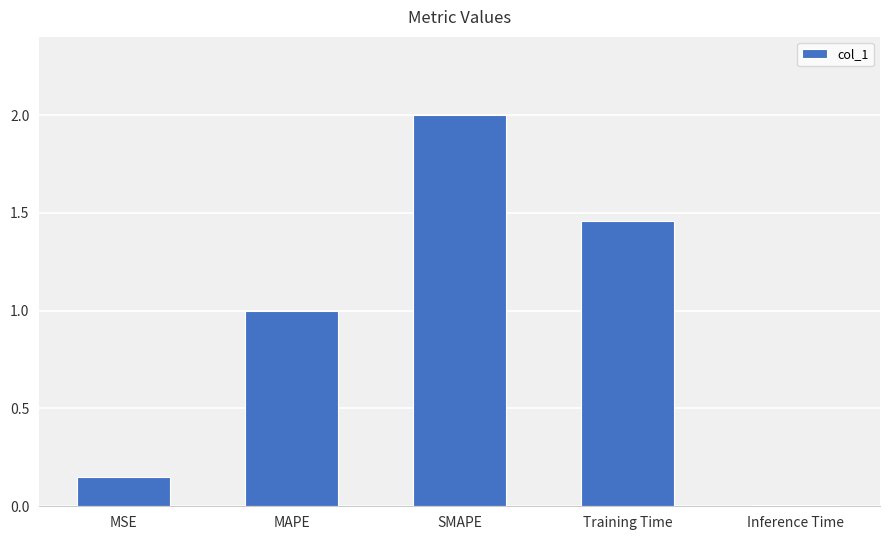

How many bars are there in total?

5